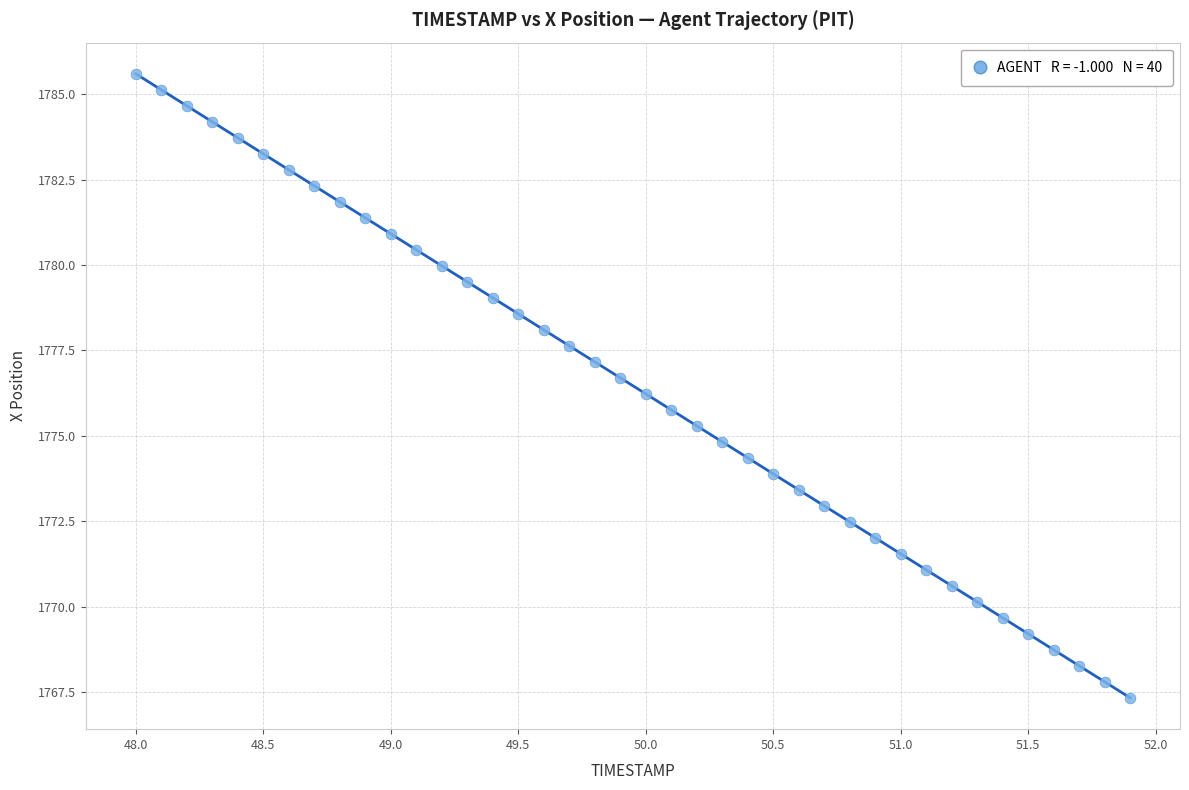

What is the range of Y values (max minus min)?

18.3